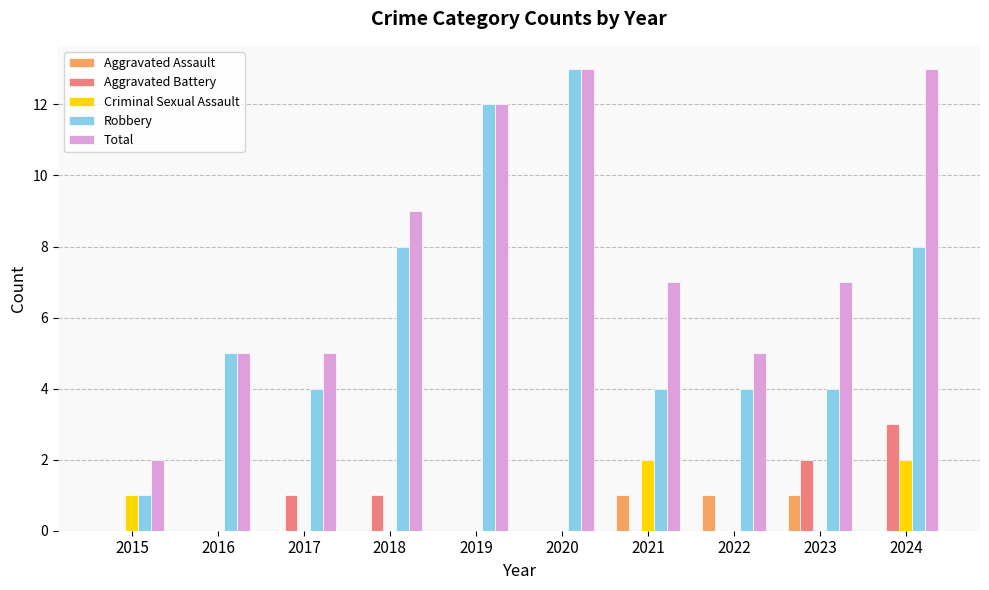

Which series has the largest total across all categories?

Total